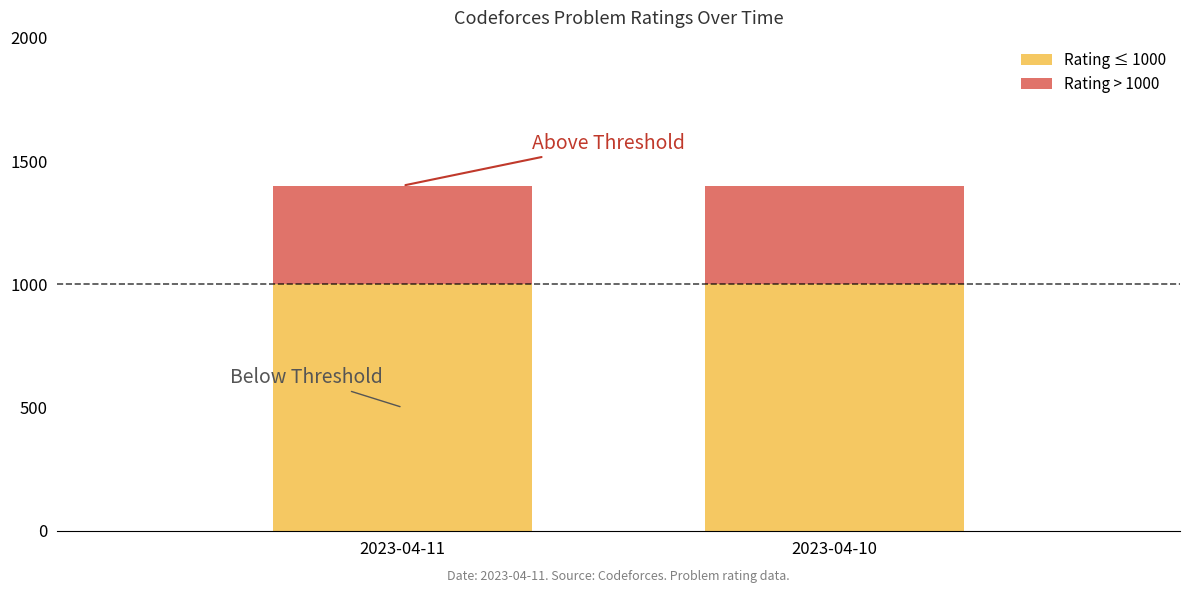

What is the total value across all series at 2023-04-11?

1400